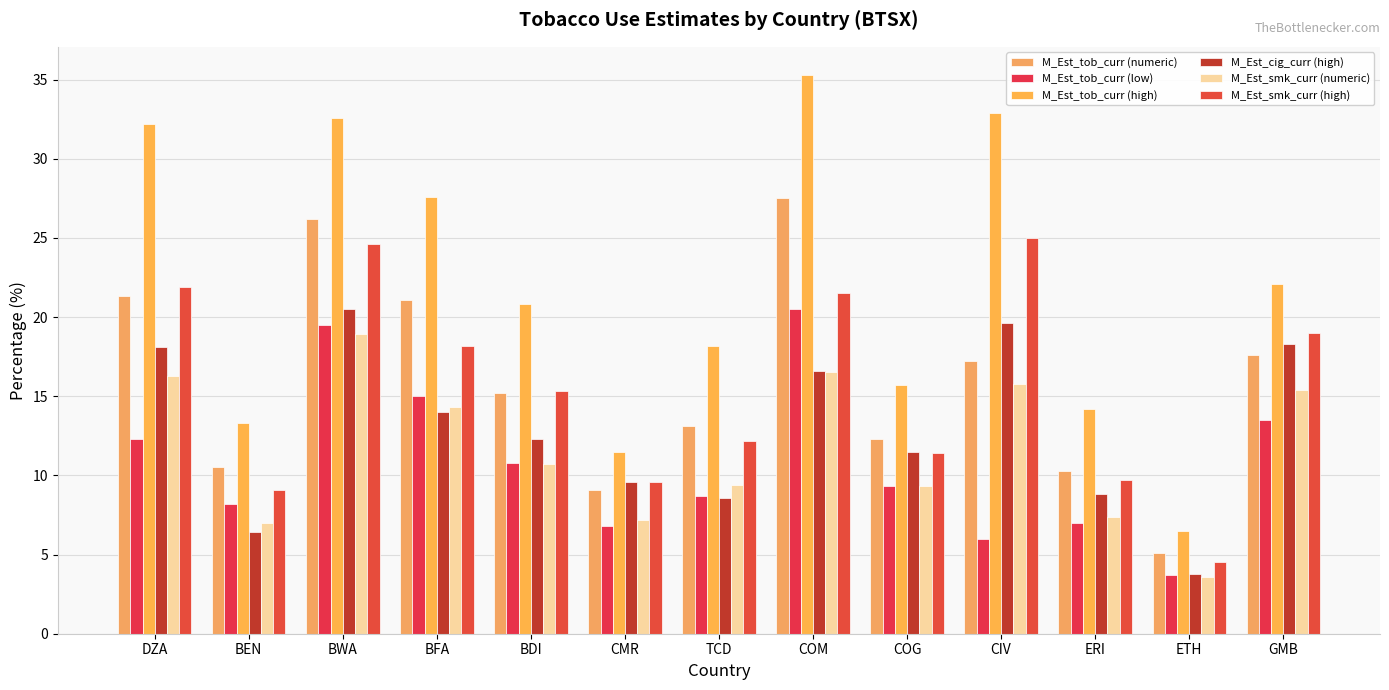

The value of M_Est_tob_curr (numeric) at BDI is 15.2. True or false?

True